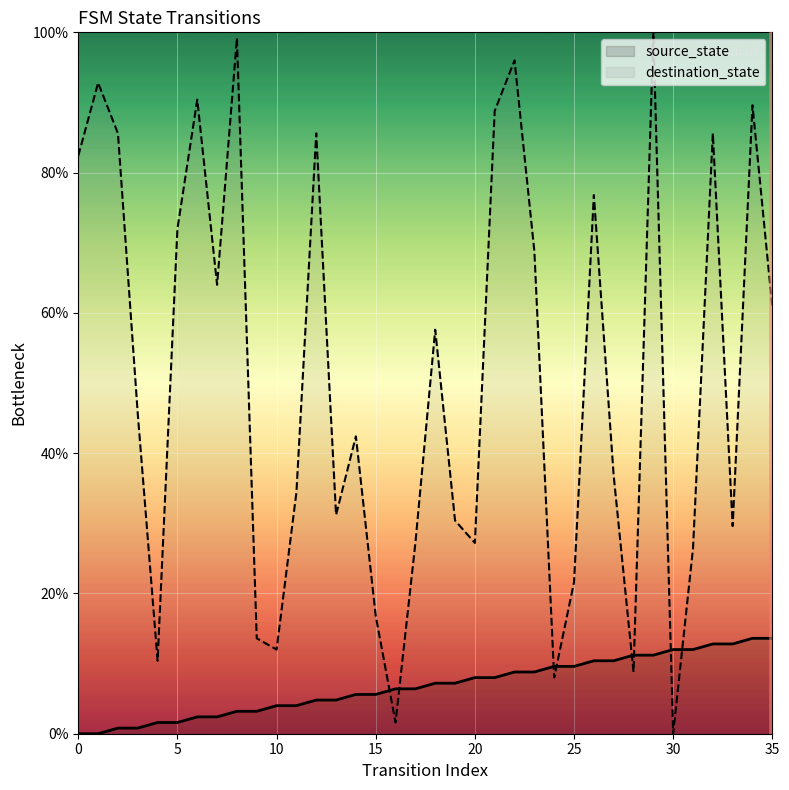

List the series in order of their peak value, highest first.

destination_state, source_state